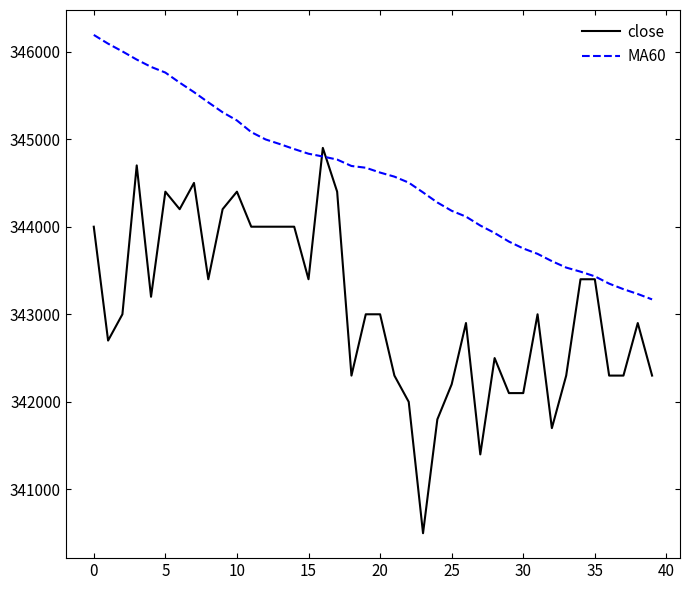

What is the smallest value displayed?

340500.0